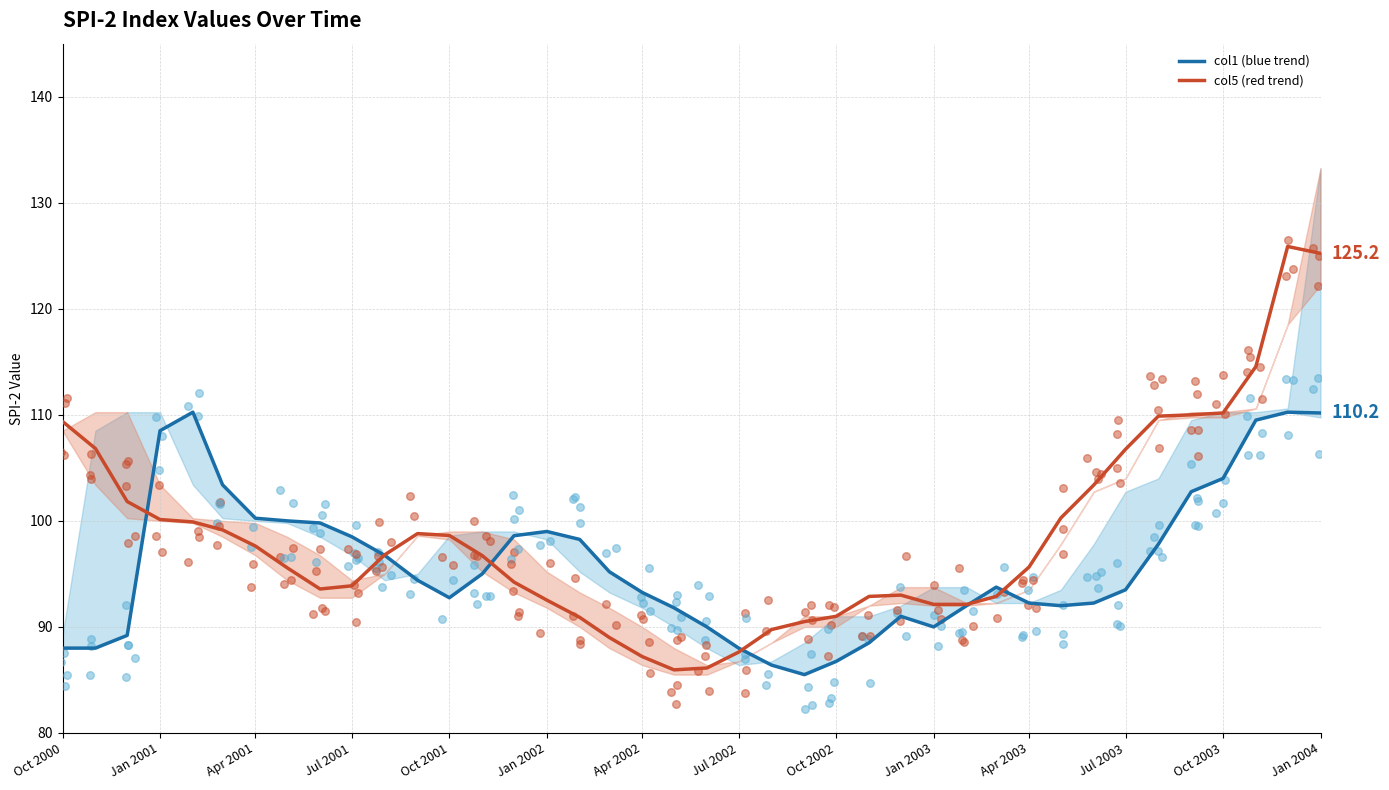

At how many categories does at least one series exceed 121?

2